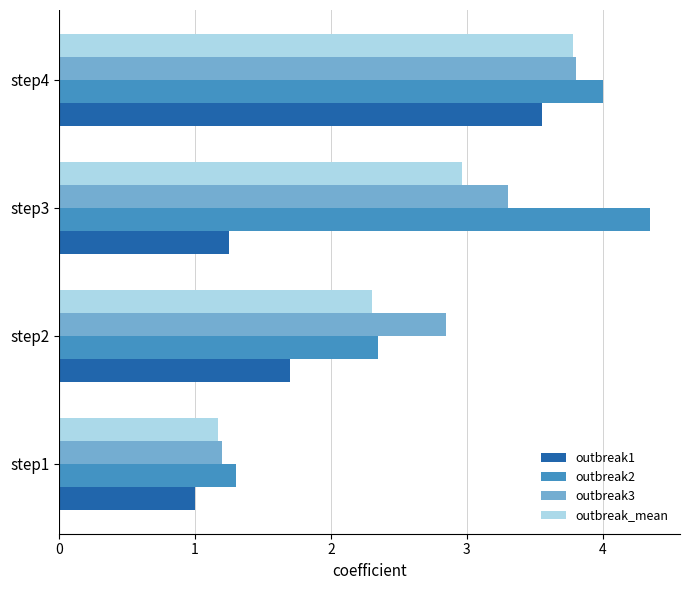

What is the average value of the outbreak2 series?

3.0